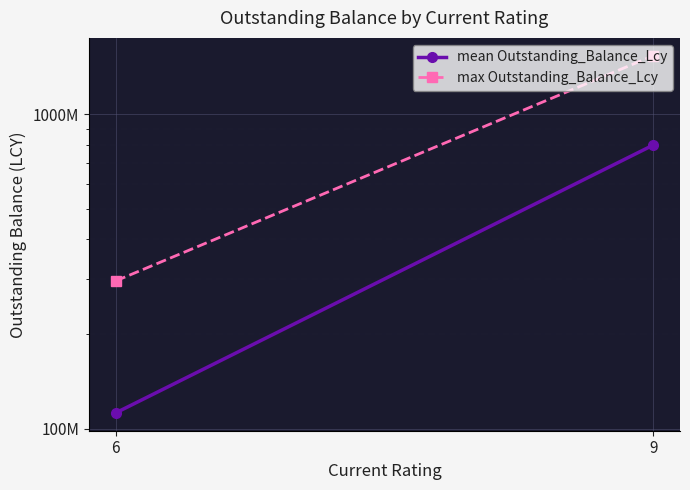

At which category is the sum across all series the highest?

9